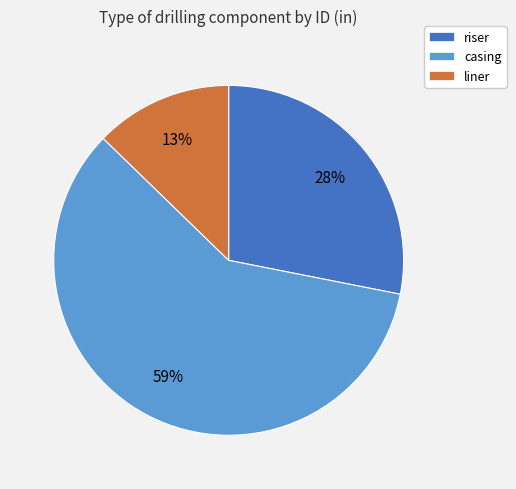

Rank the categories by value from highest to lowest.

casing, riser, liner